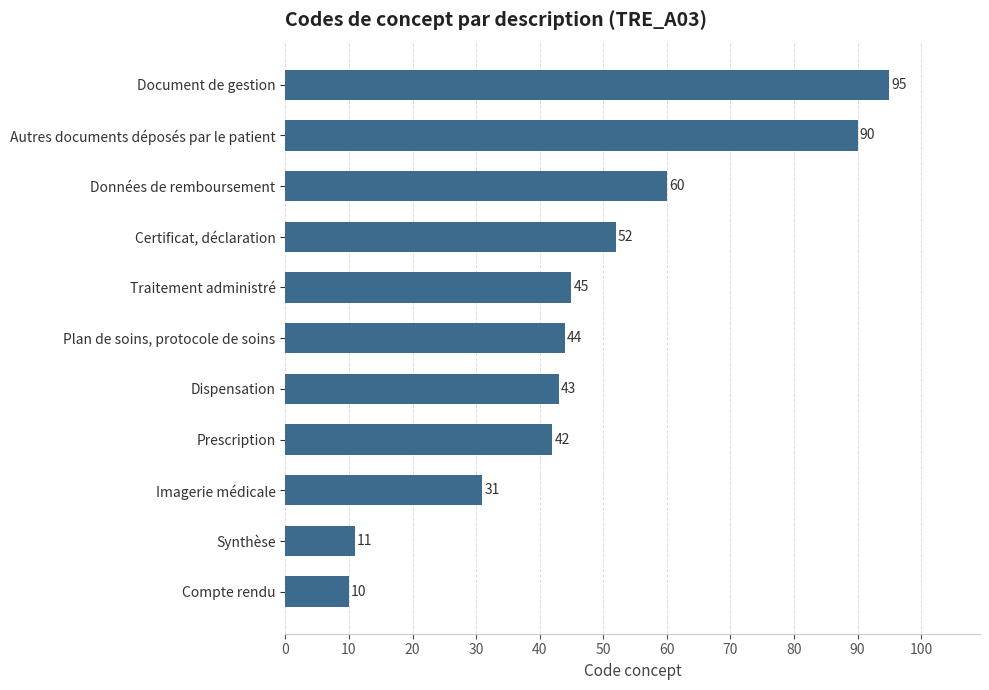

True or false: the data shows 10 at Compte rendu.

True